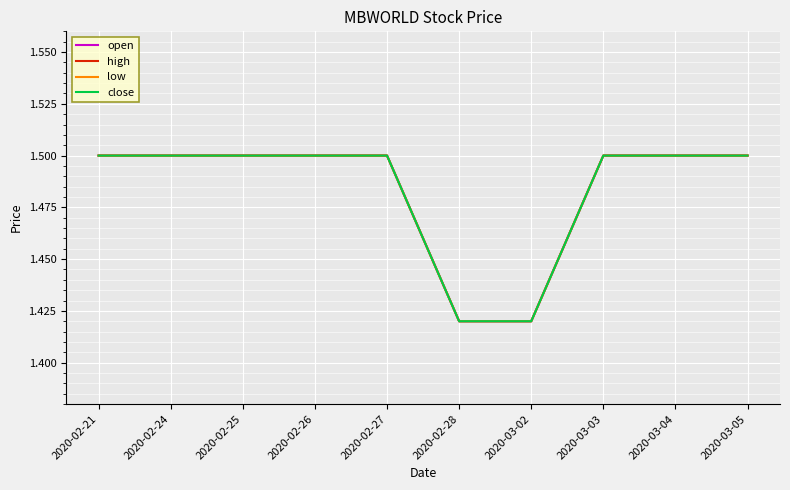

True or false: open has more than 1 points higher than both neighbors.

False